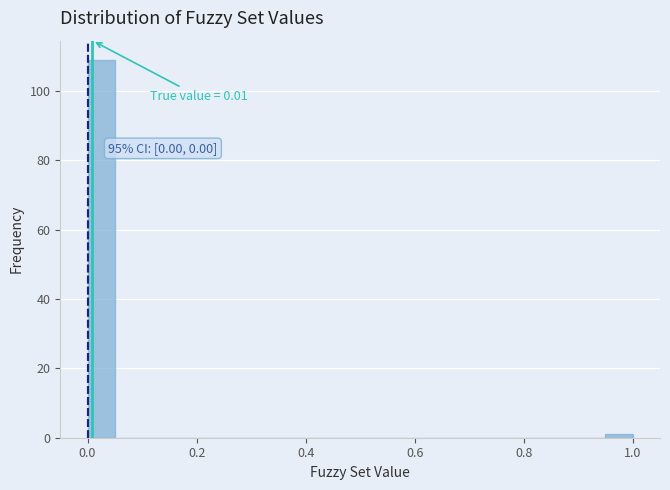

Around what value on the x-axis is the tallest bar? Give the approximate position of its centre, as read against the axis.

0.02